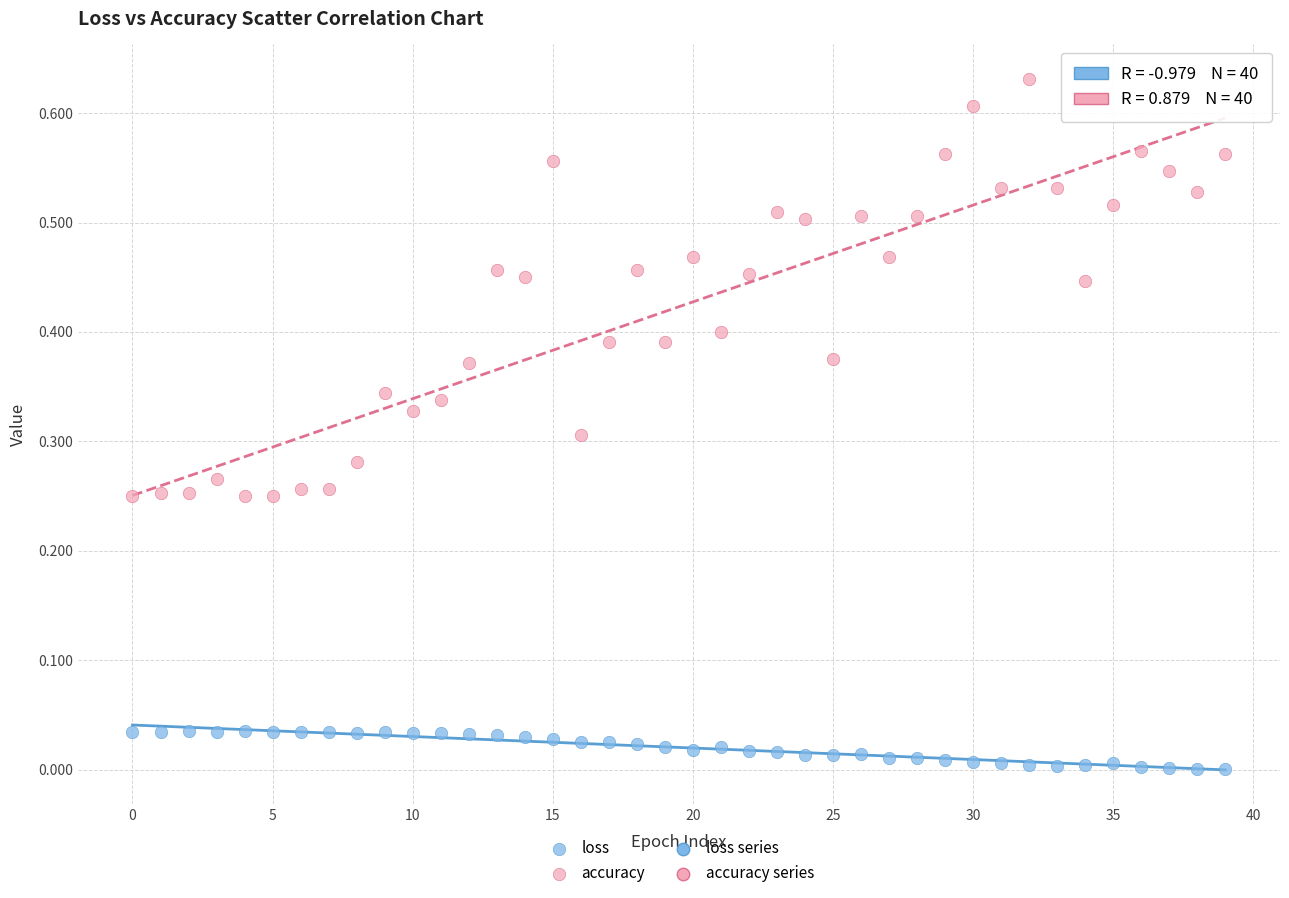

Which series reaches the minimum Y coordinate?

loss